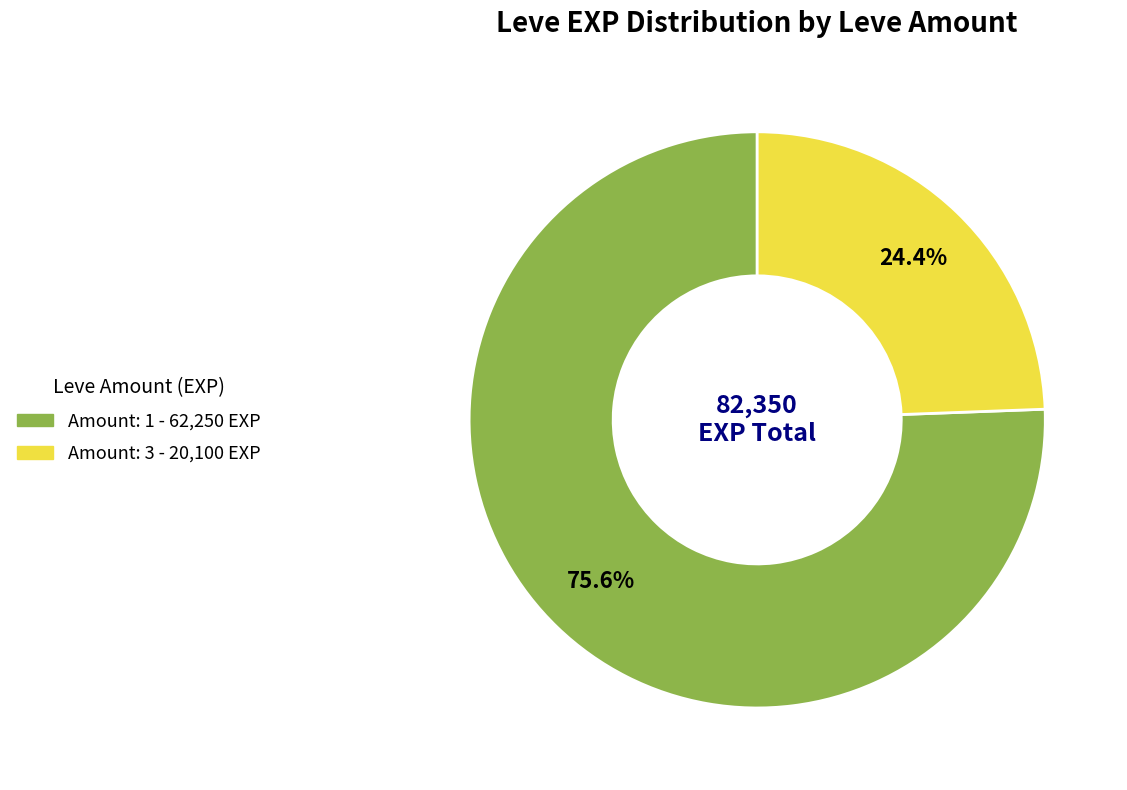

Is there a majority slice in this chart?

Yes